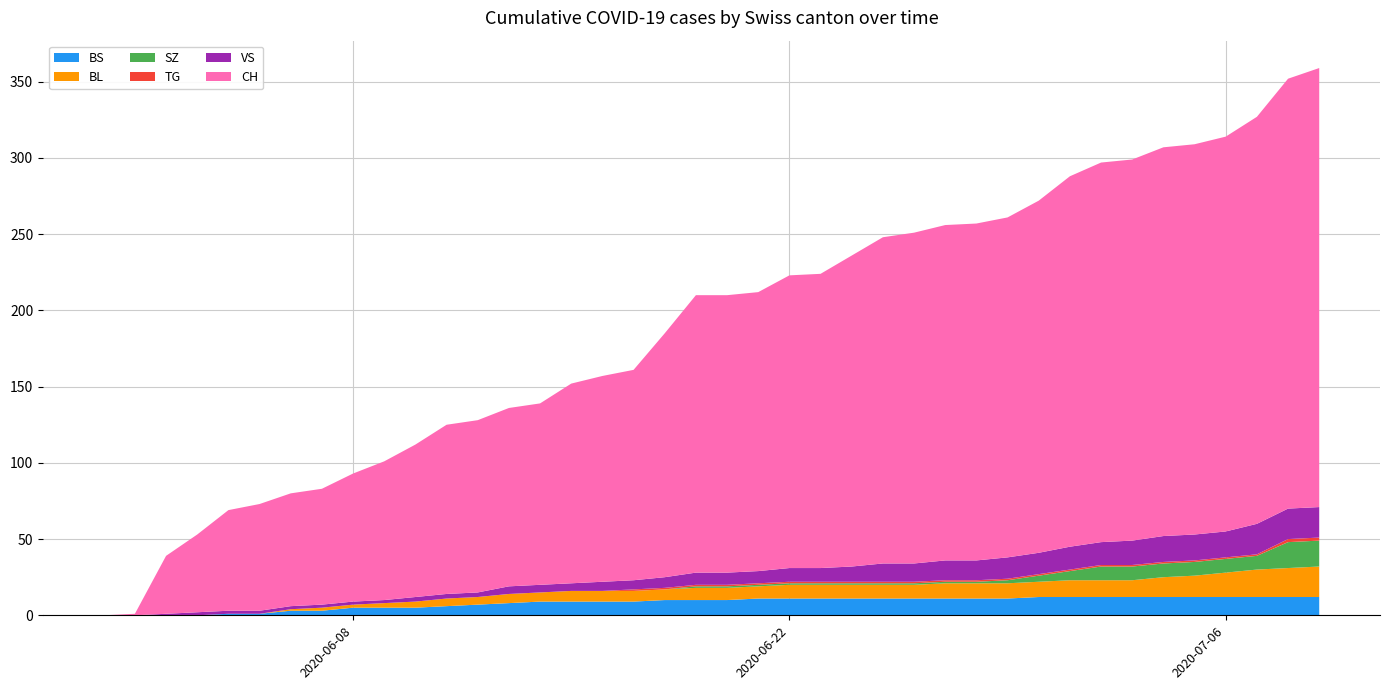

Reading left to right, list all the values displayed in this chart.

BS: 2020-05-31=0	2020-06-01=0	2020-06-02=0	2020-06-03=0	2020-06-04=1	2020-06-05=1	2020-06-06=3	2020-06-07=3	2020-06-08=5	2020-06-09=5	2020-06-10=5	2020-06-11=6	2020-06-12=7	2020-06-13=8	2020-06-14=9	2020-06-15=9	2020-06-16=9	2020-06-17=9	2020-06-18=10	2020-06-19=10	2020-06-20=10	2020-06-21=11	2020-06-22=11	2020-06-23=11	2020-06-24=11	2020-06-25=11	2020-06-26=11	2020-06-27=11	2020-06-28=11	2020-06-29=11	2020-06-30=12	2020-07-01=12	2020-07-02=12	2020-07-03=12	2020-07-04=12	2020-07-05=12	2020-07-06=12	2020-07-07=12	2020-07-08=12	2020-07-09=12
BL: 2020-05-31=0	2020-06-01=0	2020-06-02=0	2020-06-03=0	2020-06-04=0	2020-06-05=0	2020-06-06=1	2020-06-07=2	2020-06-08=2	2020-06-09=3	2020-06-10=4	2020-06-11=5	2020-06-12=5	2020-06-13=6	2020-06-14=6	2020-06-15=7	2020-06-16=7	2020-06-17=7	2020-06-18=7	2020-06-19=8	2020-06-20=8	2020-06-21=8	2020-06-22=9	2020-06-23=9	2020-06-24=9	2020-06-25=9	2020-06-26=9	2020-06-27=10	2020-06-28=10	2020-06-29=10	2020-06-30=10	2020-07-01=11	2020-07-02=11	2020-07-03=11	2020-07-04=13	2020-07-05=14	2020-07-06=16	2020-07-07=18	2020-07-08=19	2020-07-09=20
SZ: 2020-05-31=0	2020-06-01=0	2020-06-02=0	2020-06-03=0	2020-06-04=0	2020-06-05=0	2020-06-06=0	2020-06-07=0	2020-06-08=0	2020-06-09=0	2020-06-10=0	2020-06-11=0	2020-06-12=0	2020-06-13=0	2020-06-14=0	2020-06-15=0	2020-06-16=0	2020-06-17=0	2020-06-18=0	2020-06-19=1	2020-06-20=1	2020-06-21=1	2020-06-22=1	2020-06-23=1	2020-06-24=1	2020-06-25=1	2020-06-26=1	2020-06-27=1	2020-06-28=1	2020-06-29=2	2020-06-30=4	2020-07-01=6	2020-07-02=9	2020-07-03=9	2020-07-04=9	2020-07-05=9	2020-07-06=9	2020-07-07=9	2020-07-08=17	2020-07-09=17
TG: 2020-05-31=0	2020-06-01=0	2020-06-02=0	2020-06-03=0	2020-06-04=0	2020-06-05=0	2020-06-06=0	2020-06-07=0	2020-06-08=0	2020-06-09=0	2020-06-10=0	2020-06-11=0	2020-06-12=0	2020-06-13=0	2020-06-14=0	2020-06-15=0	2020-06-16=0	2020-06-17=1	2020-06-18=1	2020-06-19=1	2020-06-20=1	2020-06-21=1	2020-06-22=1	2020-06-23=1	2020-06-24=1	2020-06-25=1	2020-06-26=1	2020-06-27=1	2020-06-28=1	2020-06-29=1	2020-06-30=1	2020-07-01=1	2020-07-02=1	2020-07-03=1	2020-07-04=1	2020-07-05=1	2020-07-06=1	2020-07-07=1	2020-07-08=2	2020-07-09=2
VS: 2020-05-31=0	2020-06-01=0	2020-06-02=1	2020-06-03=2	2020-06-04=2	2020-06-05=2	2020-06-06=2	2020-06-07=2	2020-06-08=2	2020-06-09=2	2020-06-10=3	2020-06-11=3	2020-06-12=3	2020-06-13=5	2020-06-14=5	2020-06-15=5	2020-06-16=6	2020-06-17=6	2020-06-18=7	2020-06-19=8	2020-06-20=8	2020-06-21=8	2020-06-22=9	2020-06-23=9	2020-06-24=10	2020-06-25=12	2020-06-26=12	2020-06-27=13	2020-06-28=13	2020-06-29=14	2020-06-30=14	2020-07-01=15	2020-07-02=15	2020-07-03=16	2020-07-04=17	2020-07-05=17	2020-07-06=17	2020-07-07=20	2020-07-08=20	2020-07-09=20
CH: 2020-05-31=0	2020-06-01=1	2020-06-02=38	2020-06-03=51	2020-06-04=66	2020-06-05=70	2020-06-06=74	2020-06-07=76	2020-06-08=84	2020-06-09=91	2020-06-10=100	2020-06-11=111	2020-06-12=113	2020-06-13=117	2020-06-14=119	2020-06-15=131	2020-06-16=135	2020-06-17=138	2020-06-18=160	2020-06-19=182	2020-06-20=182	2020-06-21=183	2020-06-22=192	2020-06-23=193	2020-06-24=204	2020-06-25=214	2020-06-26=217	2020-06-27=220	2020-06-28=221	2020-06-29=223	2020-06-30=231	2020-07-01=243	2020-07-02=249	2020-07-03=250	2020-07-04=255	2020-07-05=256	2020-07-06=259	2020-07-07=267	2020-07-08=282	2020-07-09=288